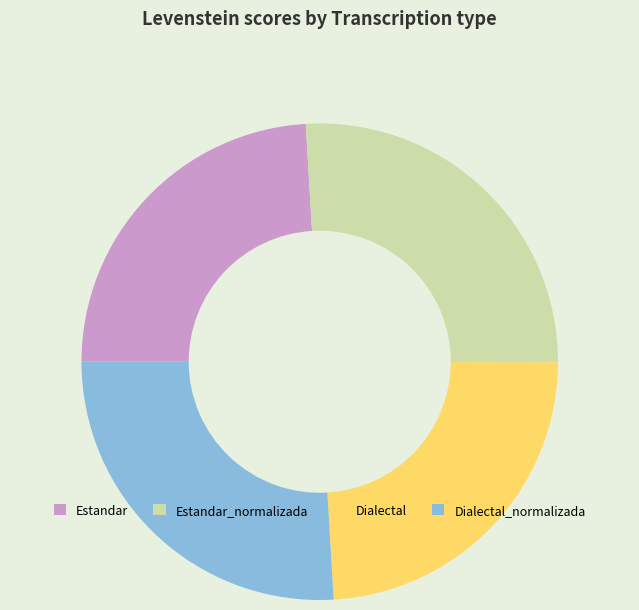

Combined, do Dialectal_normalizada and Estandar_normalizada account for over 50%?

Yes